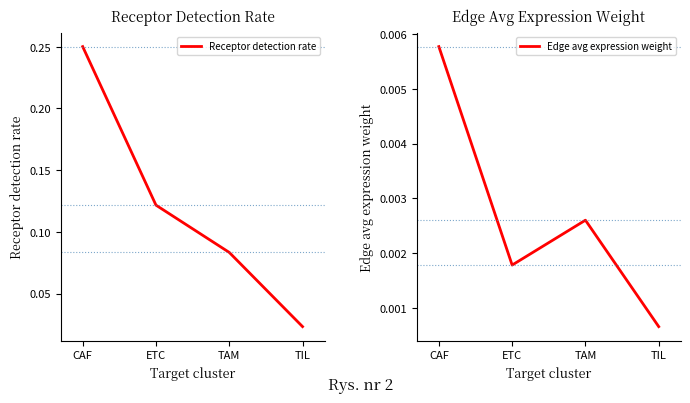

Which category has the highest value in the Edge avg expression weight series?

CAF